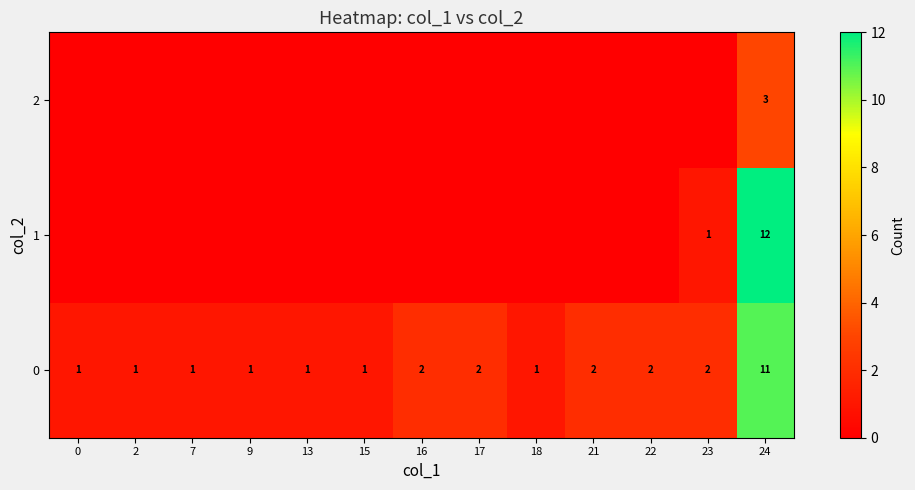

What is the difference between the highest and lowest values at 23?

2